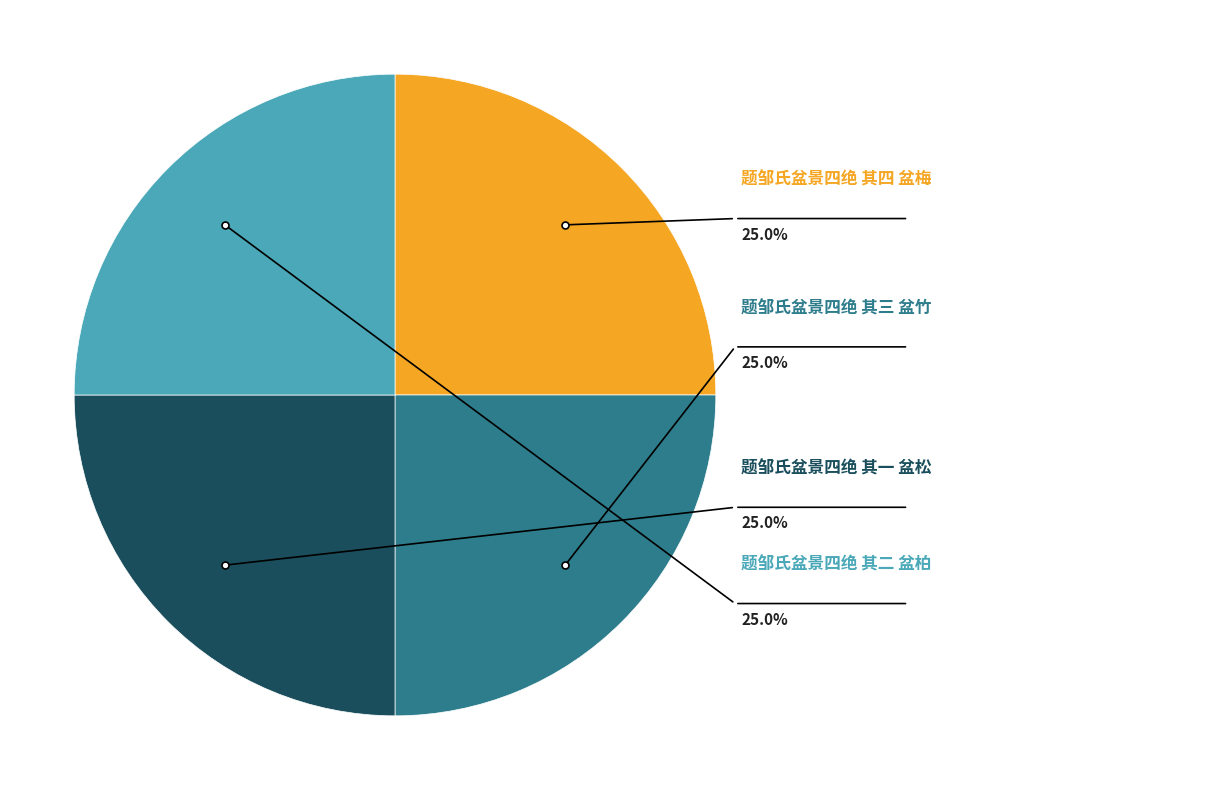

Rank the categories by value from lowest to highest.

题邹氏盆景四绝 其一 盆松, 题邹氏盆景四绝 其二 盆柏, 题邹氏盆景四绝 其三 盆竹, 题邹氏盆景四绝 其四 盆梅